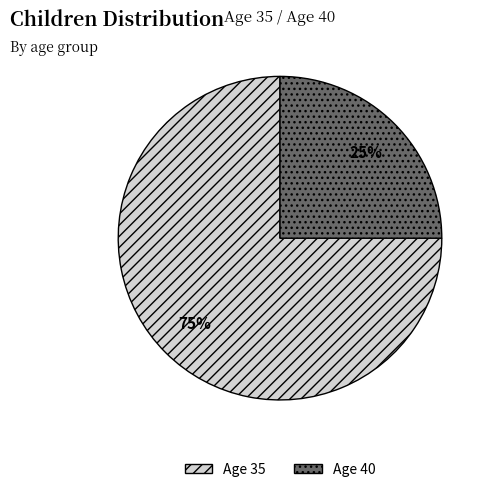

Count the number of slices in the pie.

2